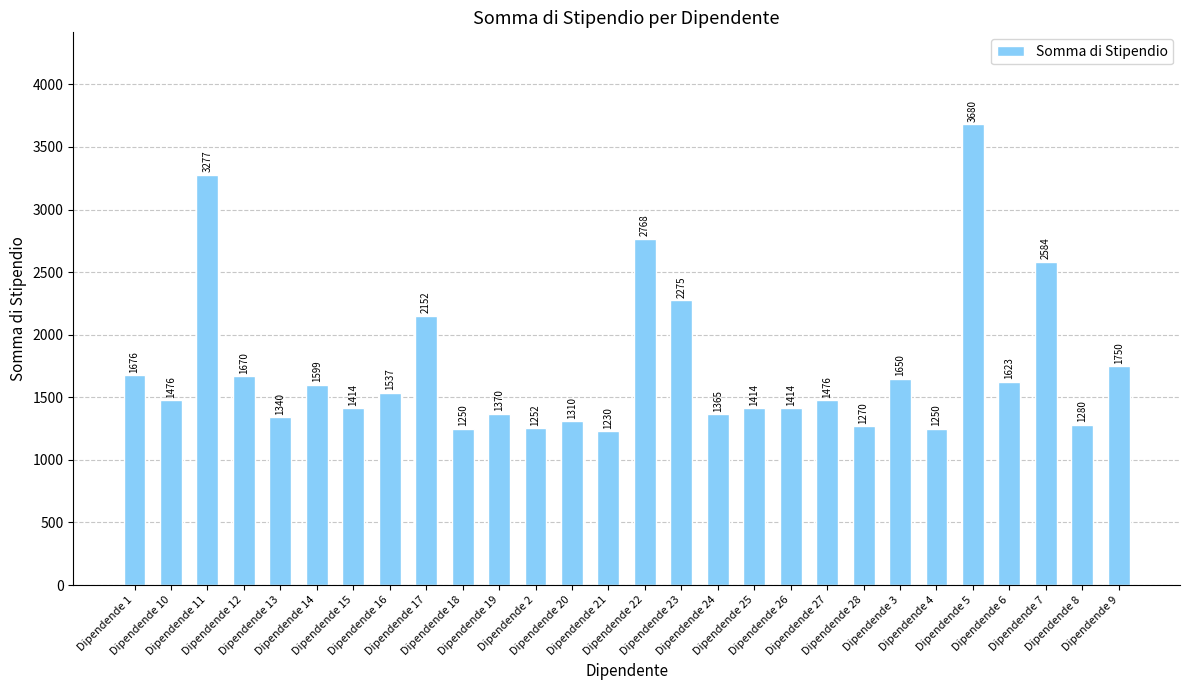

Is it true that the value at Dipendende 9 is 2425?

False